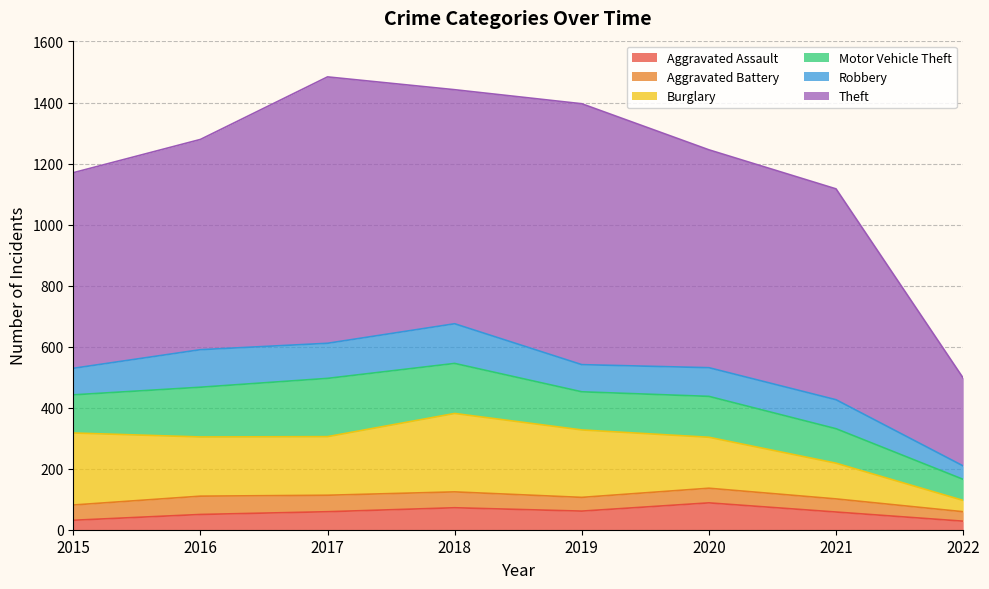

Count the number of data series in this chart.

6